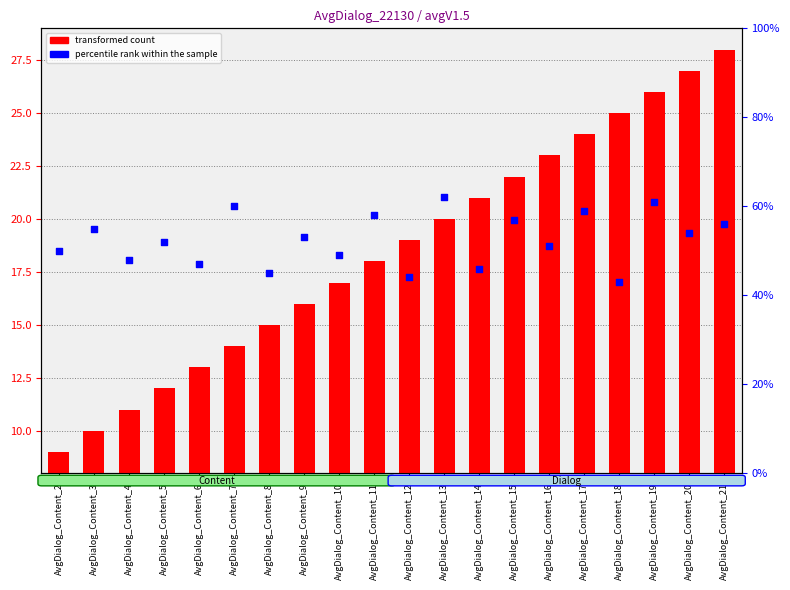

Which series has the largest total across all categories?

percentile rank within the sample